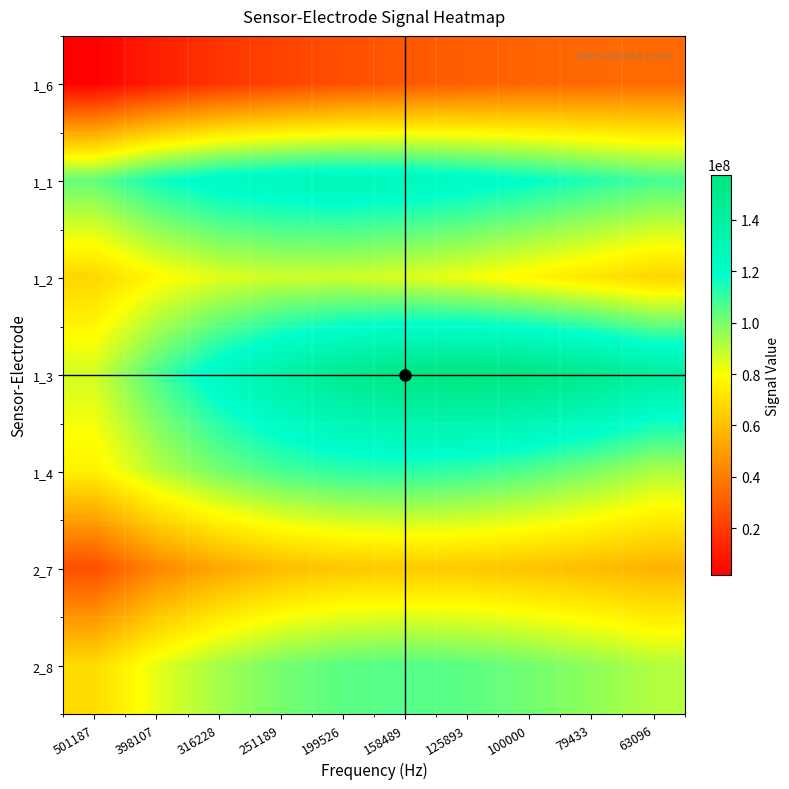

Reading left to right, list all the values displayed in this chart.

1_6: 501187=1617032.9	398107=11025768.1	316228=17745665.4	251189=22435059.2	199526=26186081.6	158489=28791923.1	125893=30991450.2	100000=32633461.6	79433=33750339.9	63096=34375982.2
1_1: 501187=103419495.8	398107=115950206.0	316228=123474136.7	251189=127133206.1	199526=128295104.4	158489=126857340.4	125893=123397160.7	100000=118785648.7	79433=113205311.6	63096=108076491.8
1_2: 501187=67174201.8	398107=78060732.6	316228=84419944.2	251189=87218112.1	199526=87235254.5	158489=85057221.4	125893=81496359.2	100000=76925406.6	79433=71870207.5	63096=66961563.6
1_3: 501187=86641711.6	398107=107072014.6	316228=124307089.8	251189=138049650.5	199526=148502657.0	158489=154768039.2	125893=157600420.6	100000=155834559.4	79433=150312120.8	63096=141469671.5
1_4: 501187=75727762.9	398107=90145564.2	316228=100509597.6	251189=107587658.3	199526=111279389.0	158489=112174010.7	125893=110149954.4	100000=105731154.3	79433=99494384.6	63096=92152340.8
2_7: 501187=25352631.9	398107=42476588.9	316228=52799813.4	251189=59109977.0	199526=62545609.6	158489=63423363.9	125893=62989996.5	100000=61374056.0	79433=58992051.5	63096=56415574.9
2_8: 501187=69013984.2	398107=83337857.3	316228=93539437.3	251189=100535134.2	199526=104586016.8	158489=105935201.6	125893=104516489.3	100000=101171647.0	79433=96579856.7	63096=91534225.7